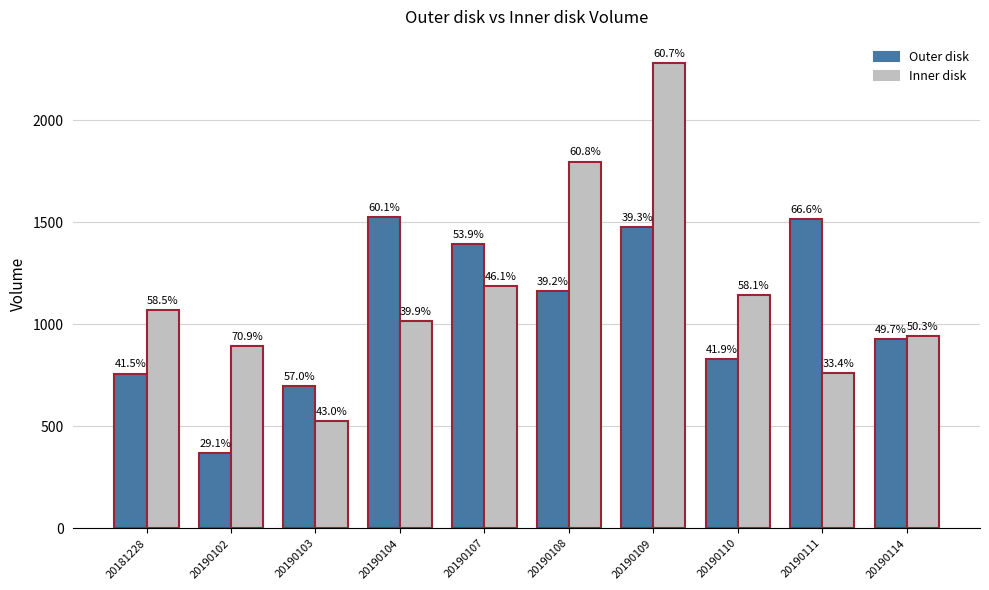

What are all the series names shown in the legend?

Outer disk, Inner disk